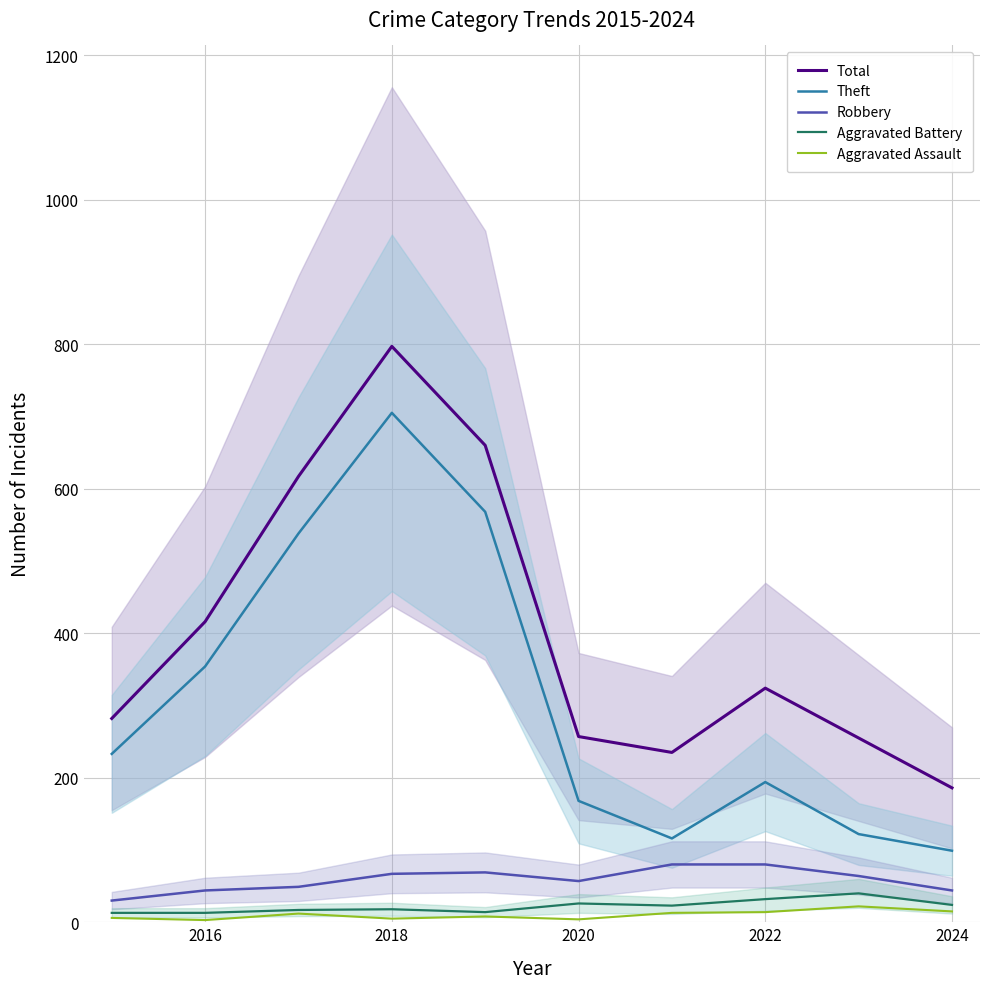

True or false: Aggravated Battery and Total intersect in this chart.

False